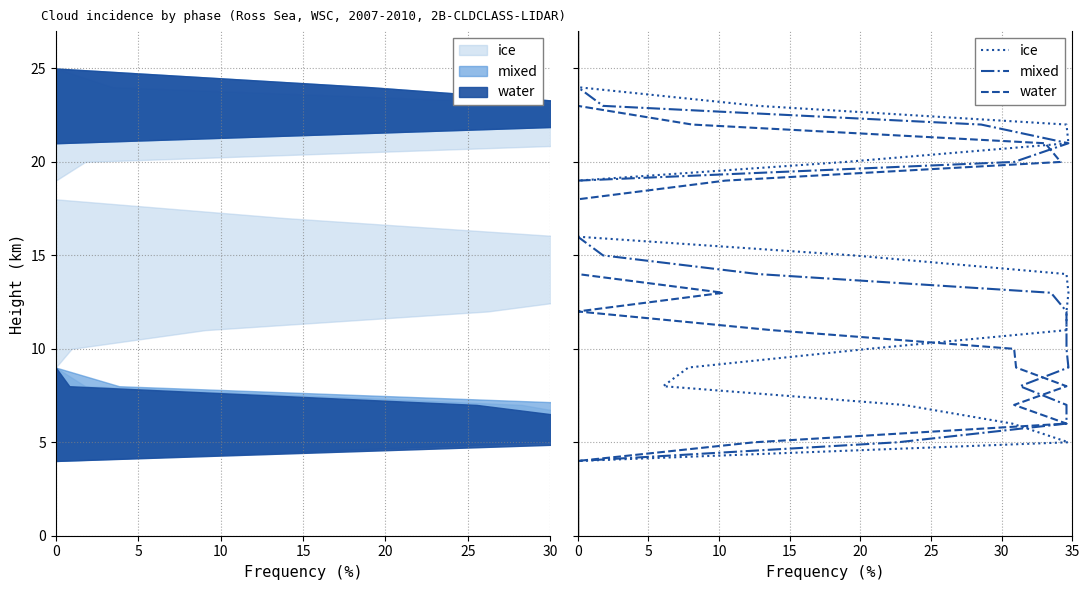

Which has a higher value, 20 or 22?

22